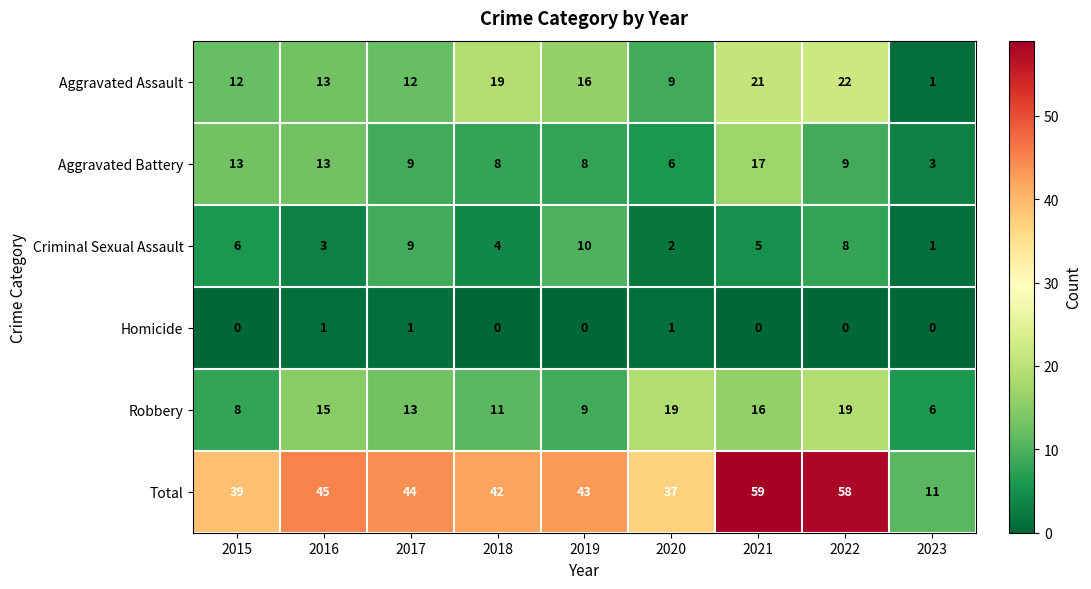

List the series in order of their peak value, highest first.

Total, Aggravated Assault, Robbery, Aggravated Battery, Criminal Sexual Assault, Homicide